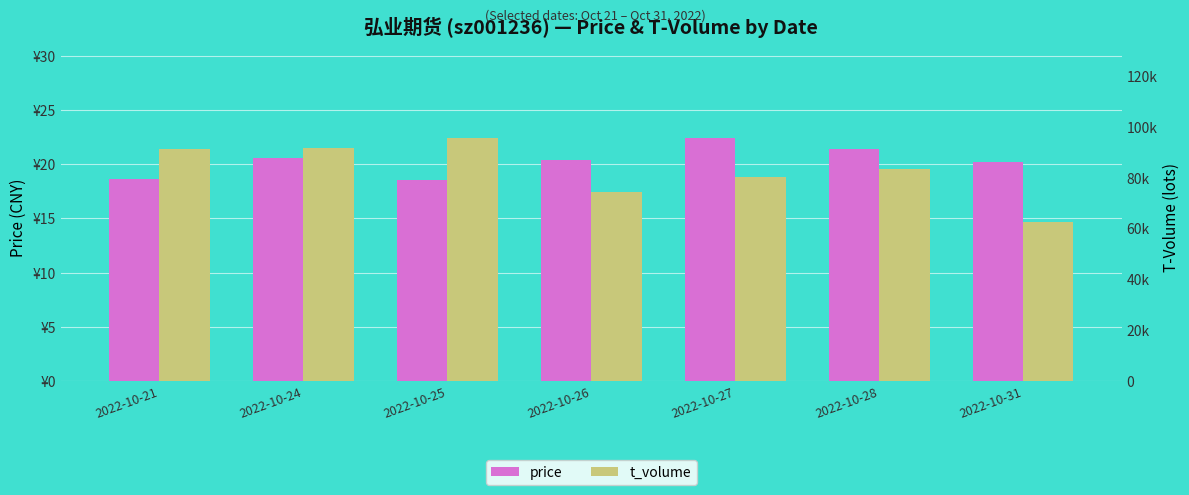

Which series has the largest range (max minus min)?

t_volume